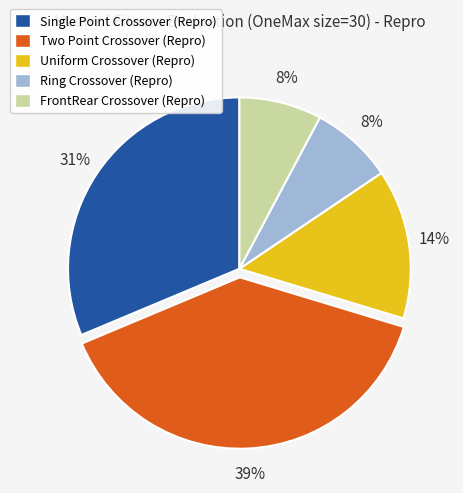

What is the largest slice in the pie chart?

Two Point Crossover (Repro)